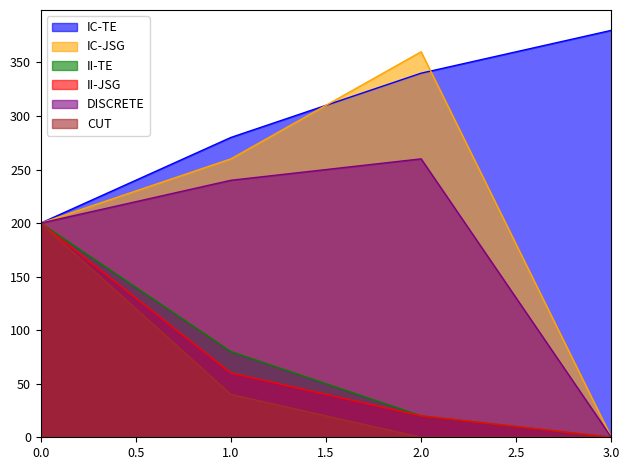

Which label corresponds to the largest value in the chart?

3.0